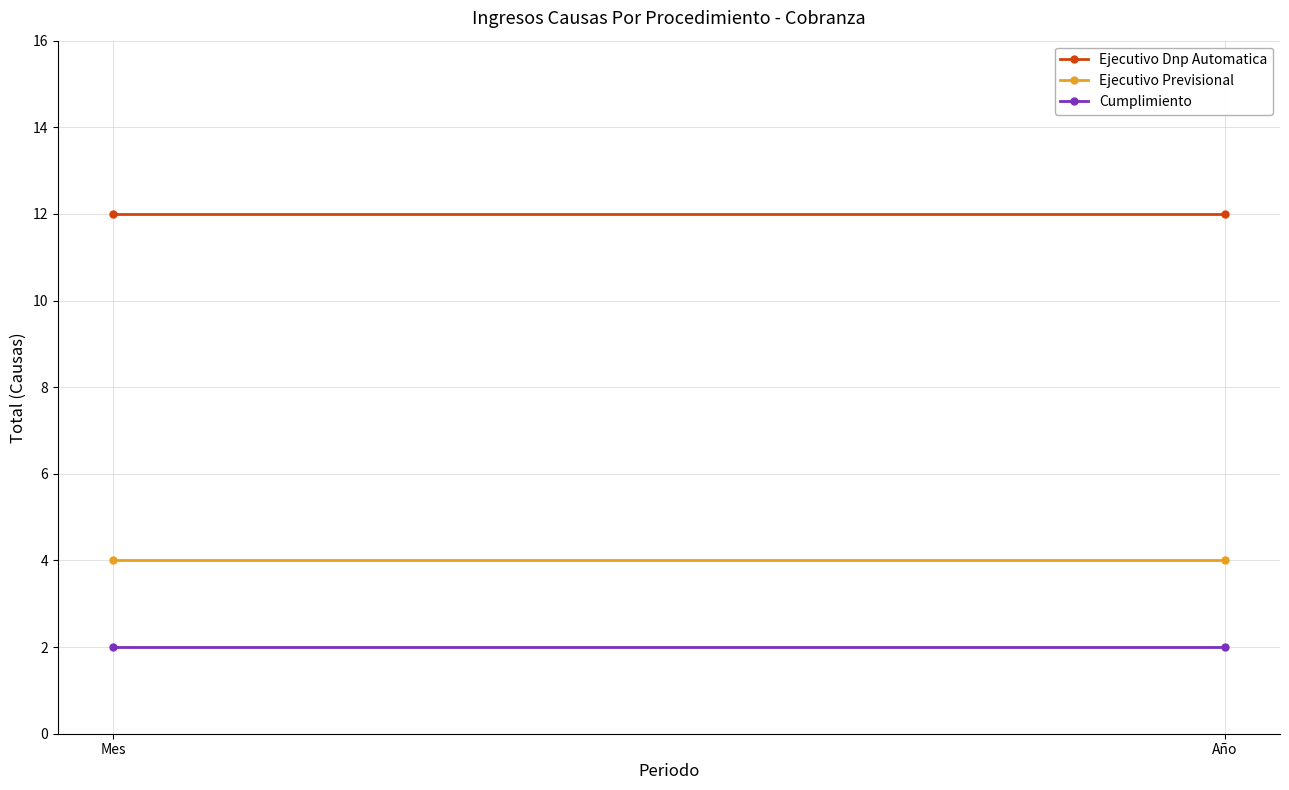

What are all the series names shown in the legend?

Ejecutivo Dnp Automatica, Ejecutivo Previsional, Cumplimiento